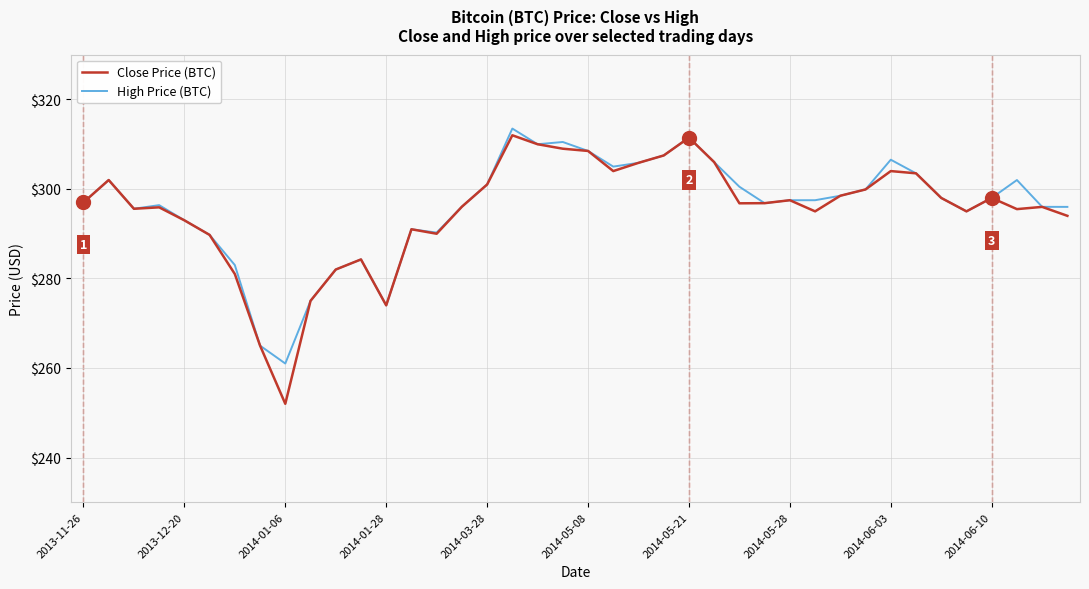

Which series has the largest range (max minus min)?

Close Price (BTC)